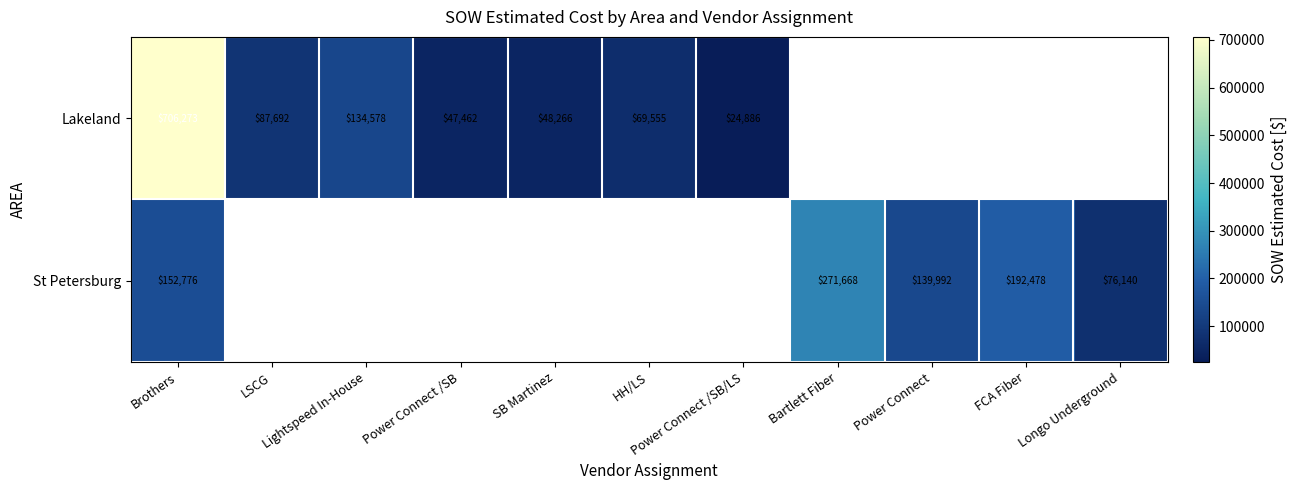

Which has a higher value, LSCG or HH/LS?

LSCG